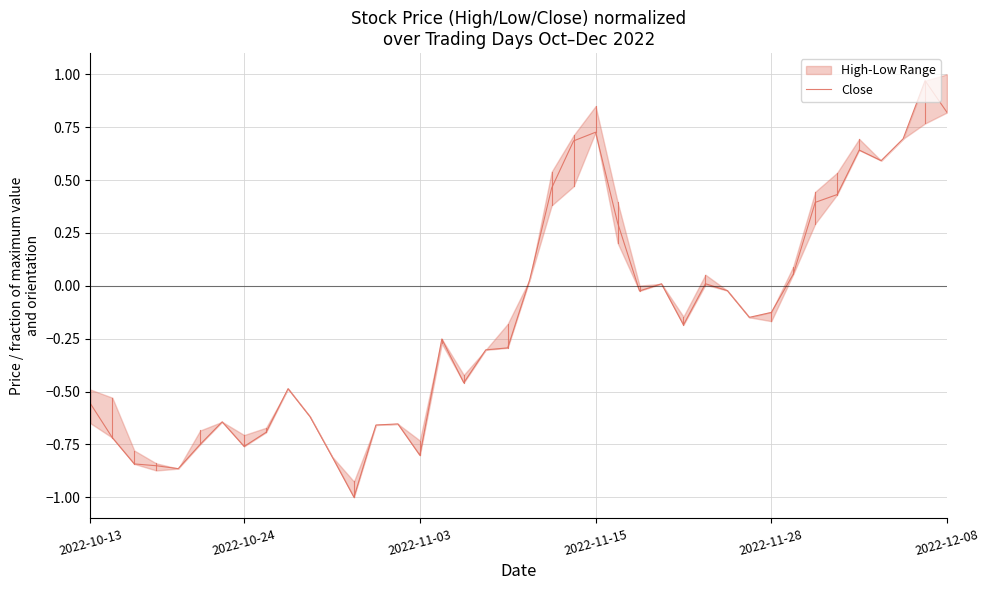

How many points are lower than both their immediate neighbors (excluding endpoints)?

9